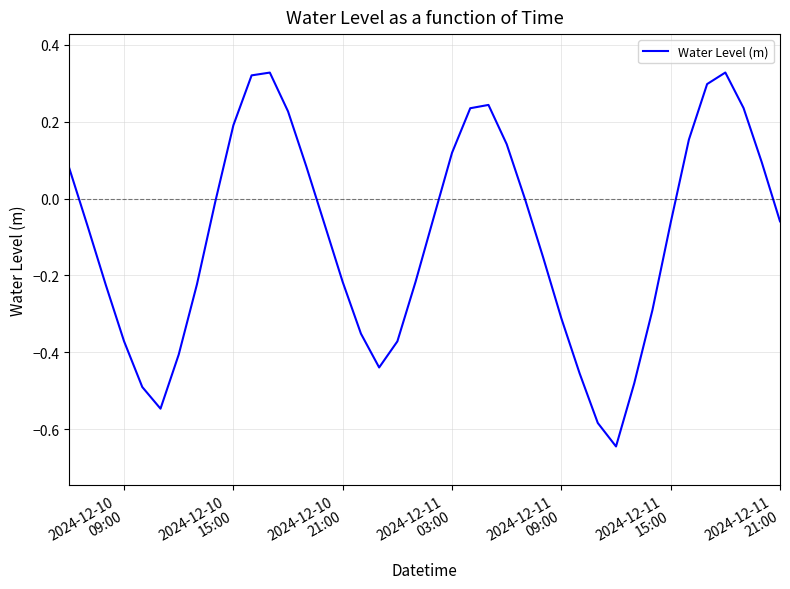

What is the difference between the maximum and minimum values?

1.0